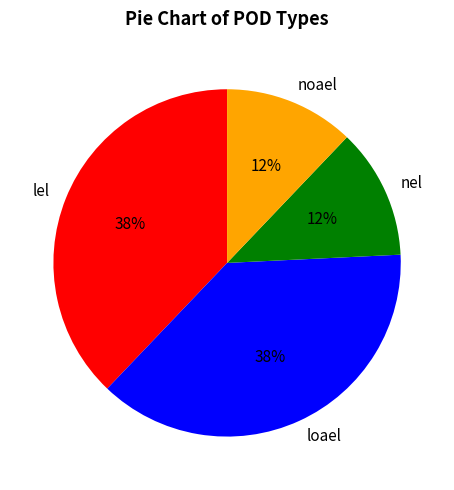

Does any single category account for the majority?

No